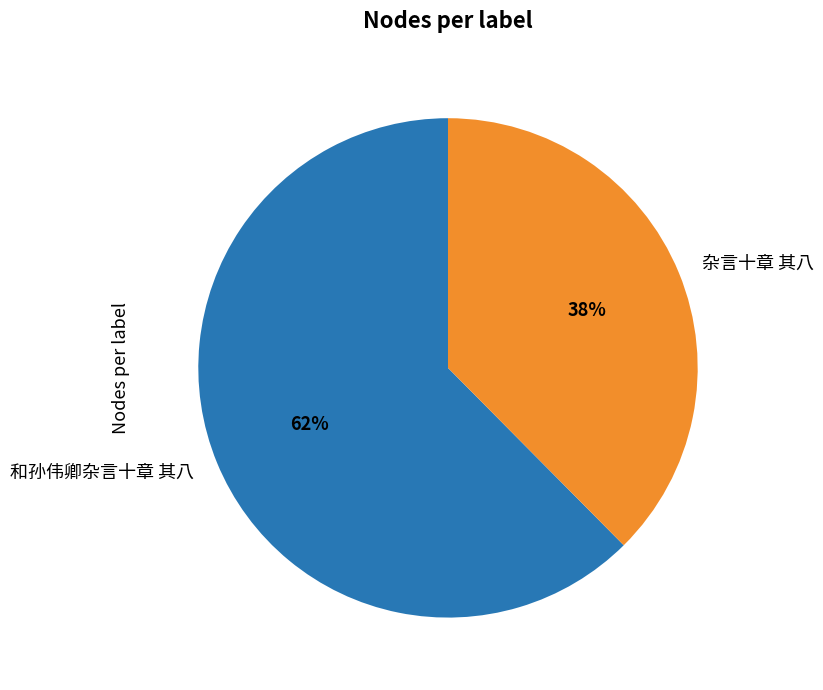

To the nearest percent, what is the combined percentage of 杂言十章 其八 and 和孙伟卿杂言十章 其八?

100%